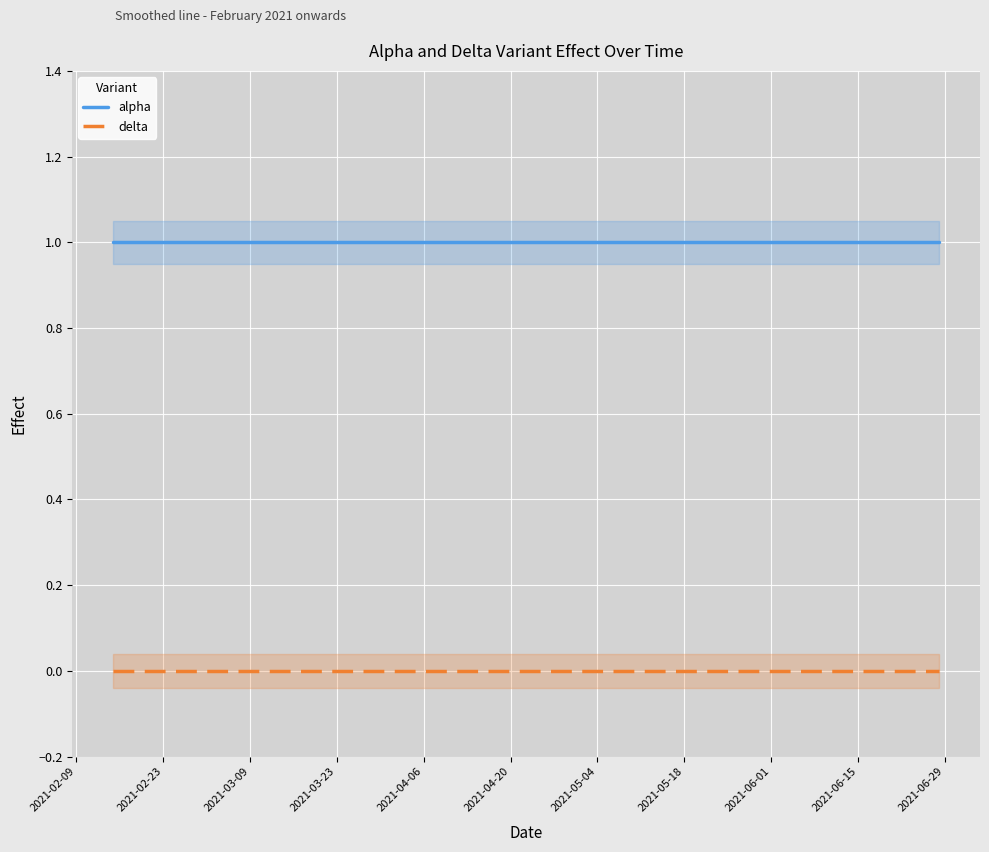

Reading left to right, extract all data points from this chart.

alpha: 1	1	1	1	1	1	1	1	1	1	1	1	1	1	1	1	1	1	1	1
delta: 0	0	0	0	0	0	0	0	0	0	0	0	0	0	0	0	0	0	0	0